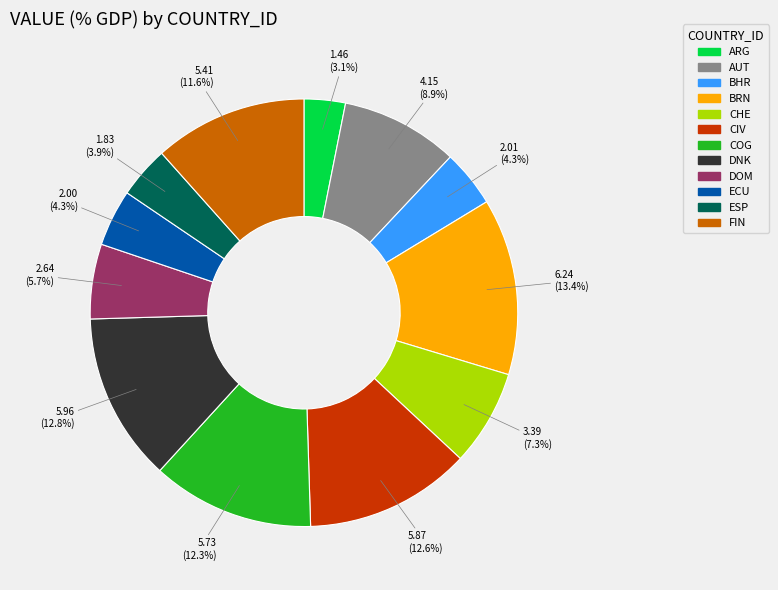

Between AUT and ECU, which is larger?

AUT